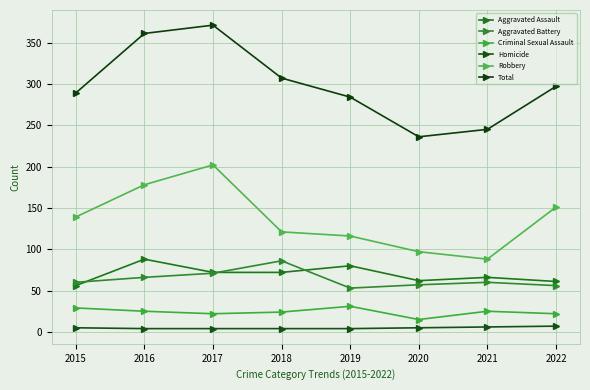

Between 2018 and 2022, which is larger?

2018